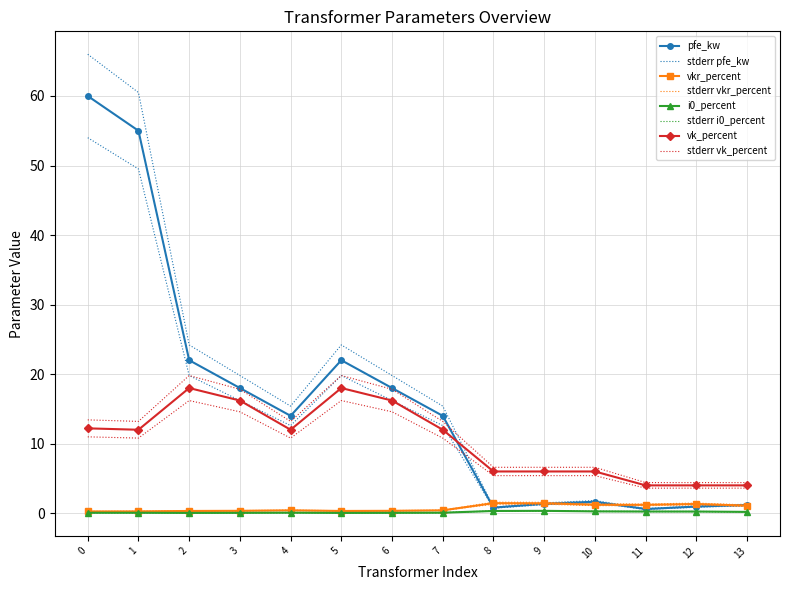

How many times do vkr_percent and pfe_kw cross each other?

4